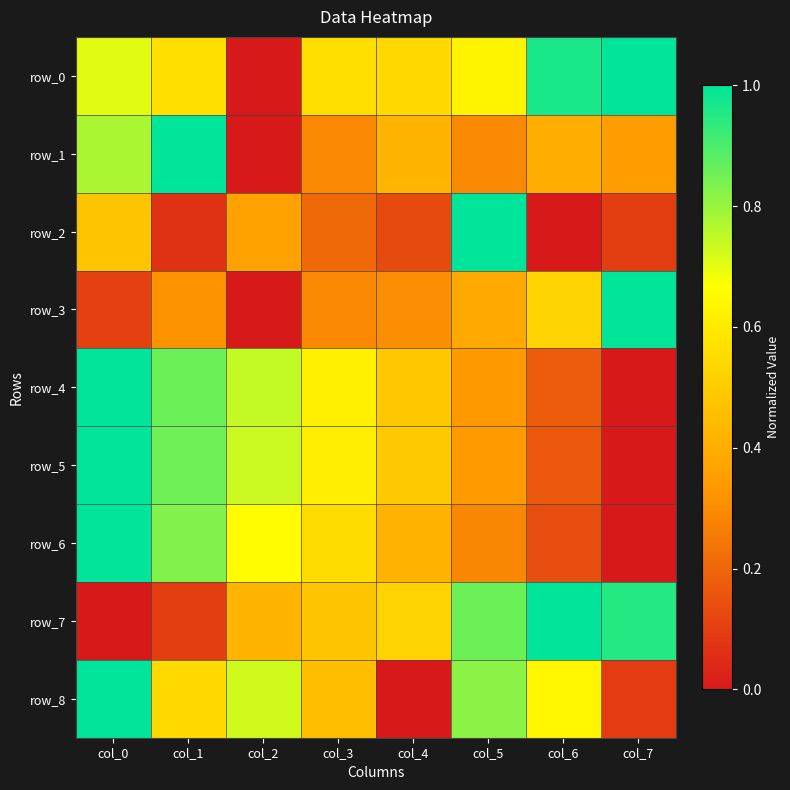

Rank the categories by row_2 value from lowest to highest.

col_6, col_1, col_7, col_4, col_3, col_2, col_0, col_5